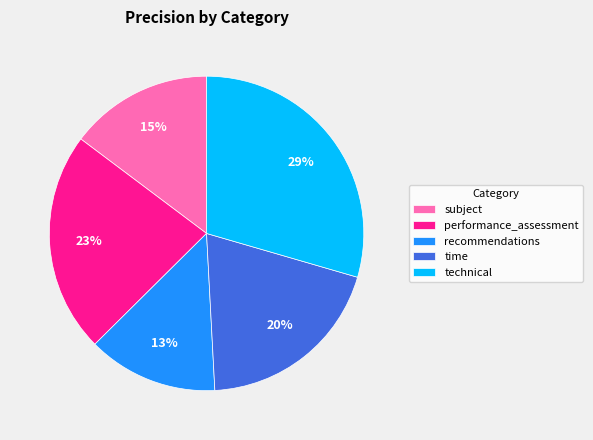

Which slice is the largest?

technical